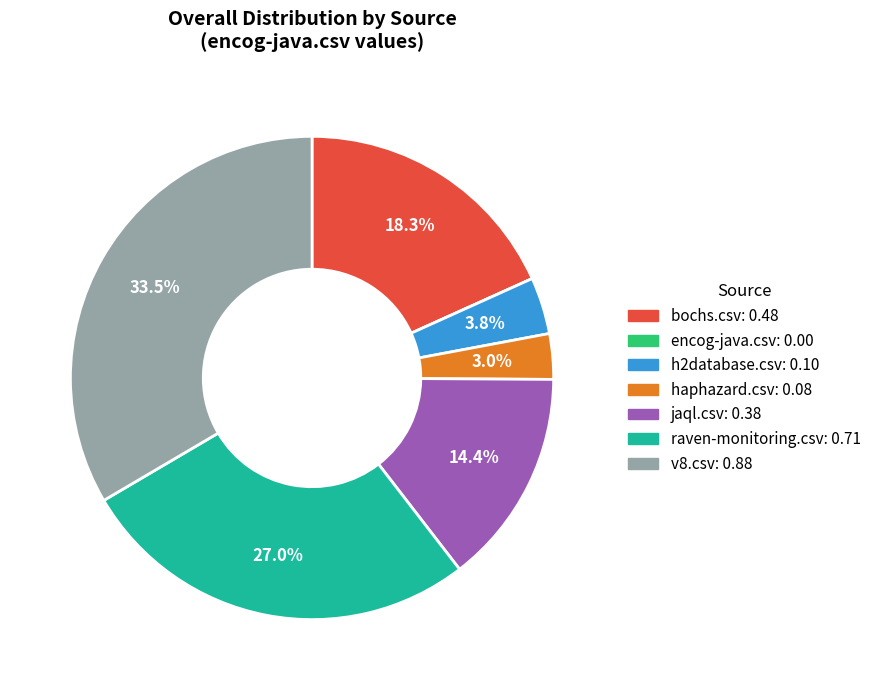

Which slice is the largest?

v8.csv